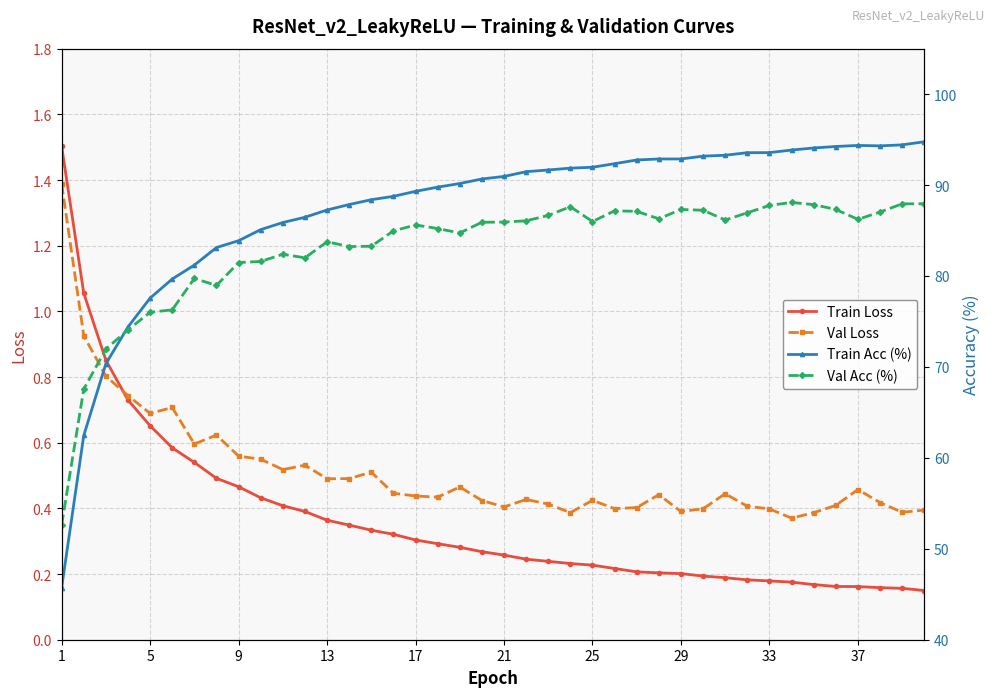

True or false: Val Acc (%) and Train Acc (%) intersect in this chart.

True